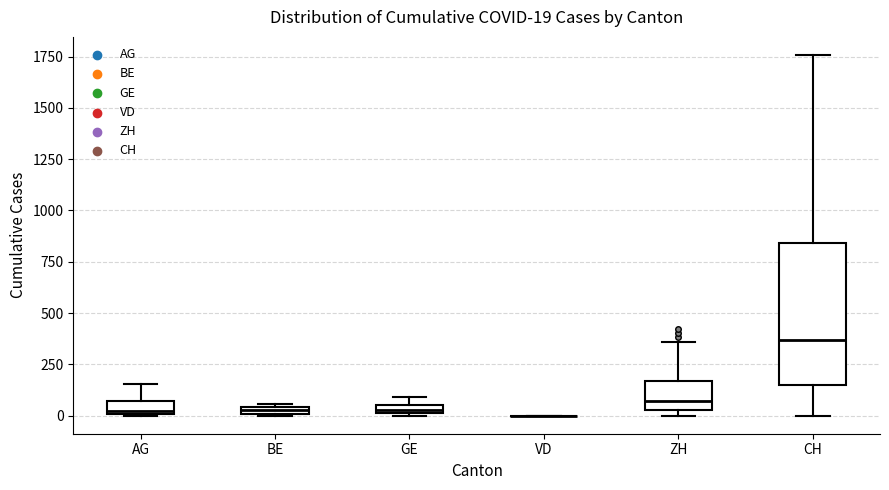

Which box is the tallest, from its lower edge to its upper edge?

CH